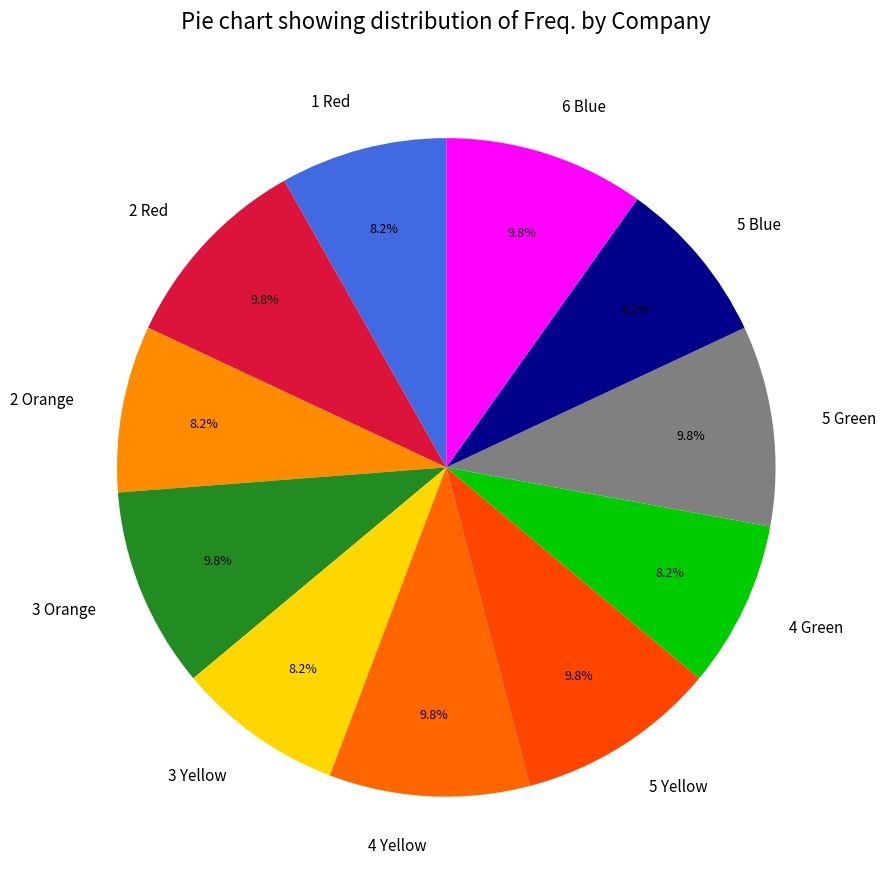

What is the ratio of the value at 1 Red to the value at 4 Green?

1.0